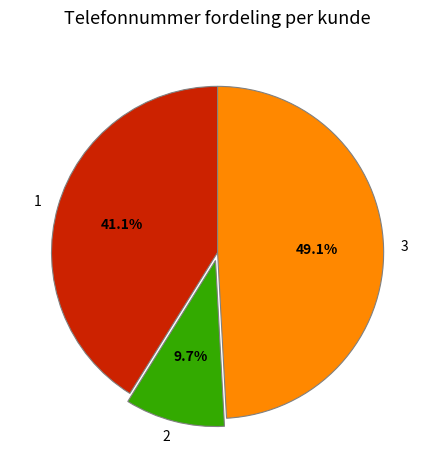

To the nearest percent, what percentage of the pie is 3?

49%